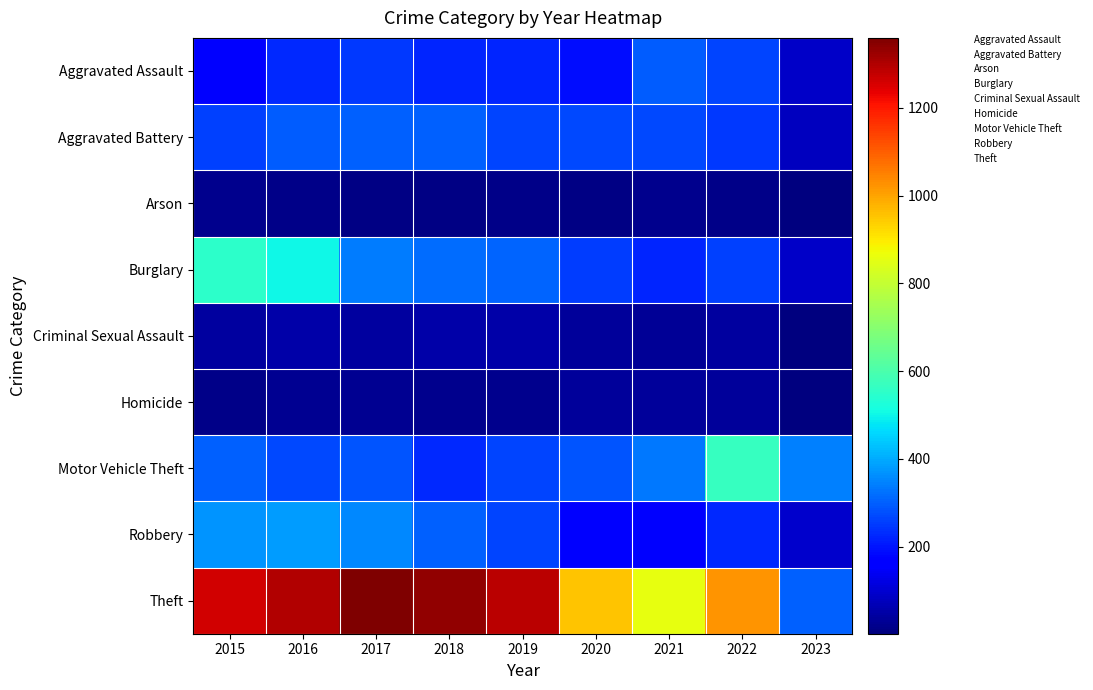

At 2017, list the series in order from smallest to largest.

Arson, Homicide, Criminal Sexual Assault, Aggravated Assault, Motor Vehicle Theft, Aggravated Battery, Burglary, Robbery, Theft